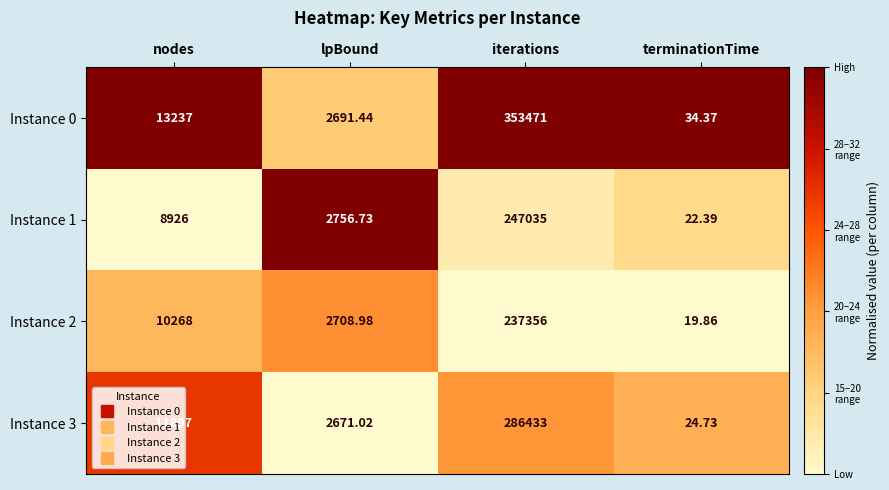

List the labels in order of Instance 3 value, largest first.

iterations, nodes, lpBound, terminationTime